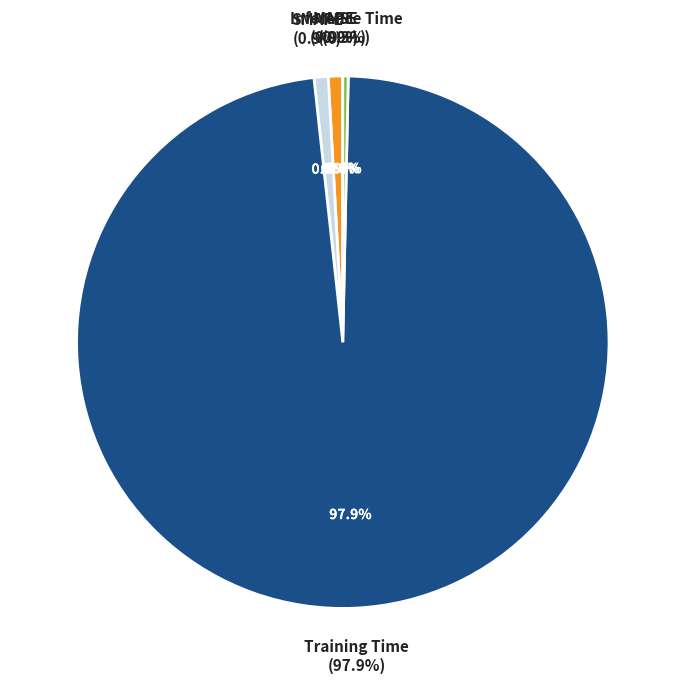

Which category has the biggest portion of the pie?

Training Time